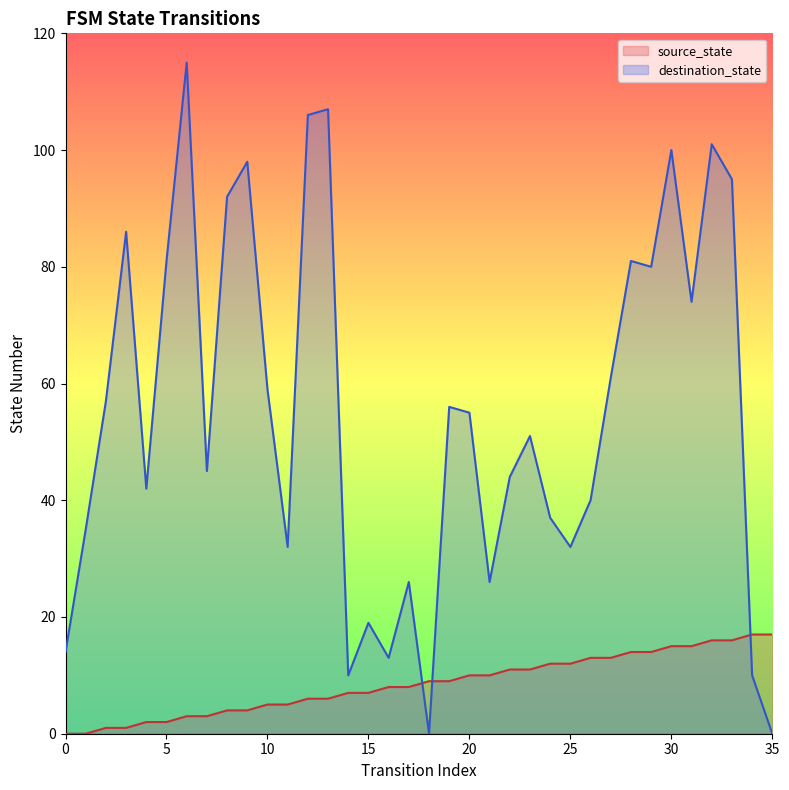

Between which two adjacent categories do source_state and destination_state first intersect?

17 and 18